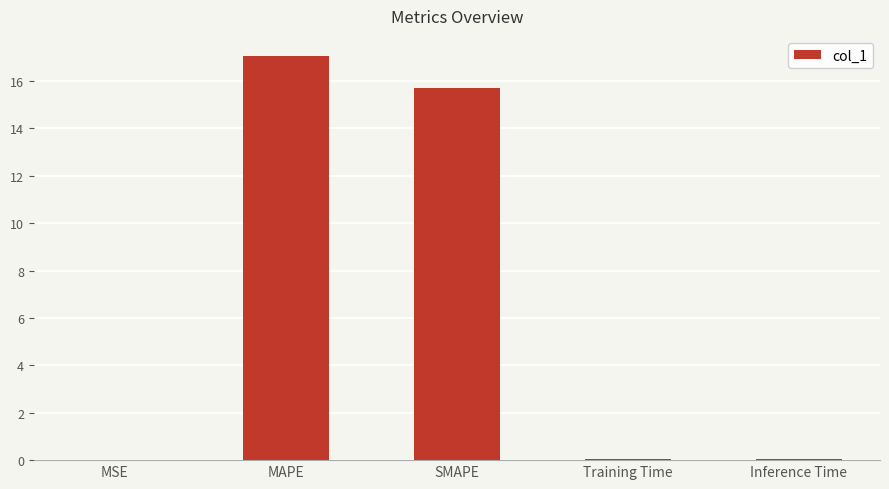

What value does the data have at SMAPE?

15.7